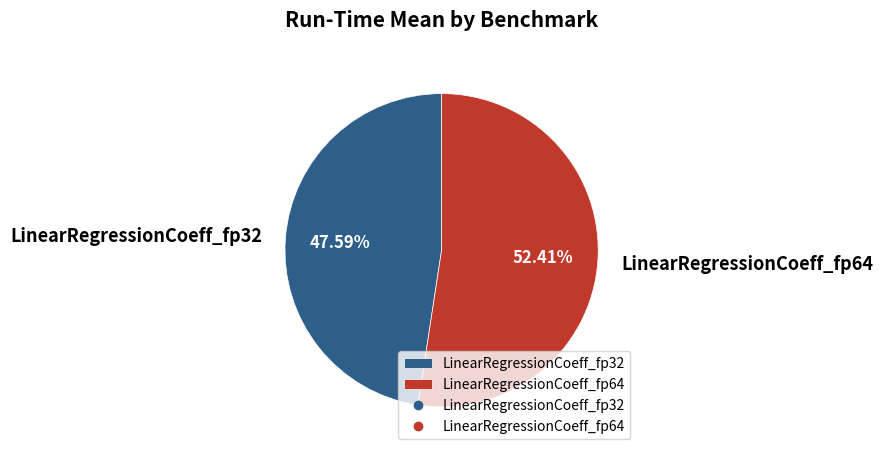

Which category has the smallest portion of the pie?

LinearRegressionCoeff_fp32